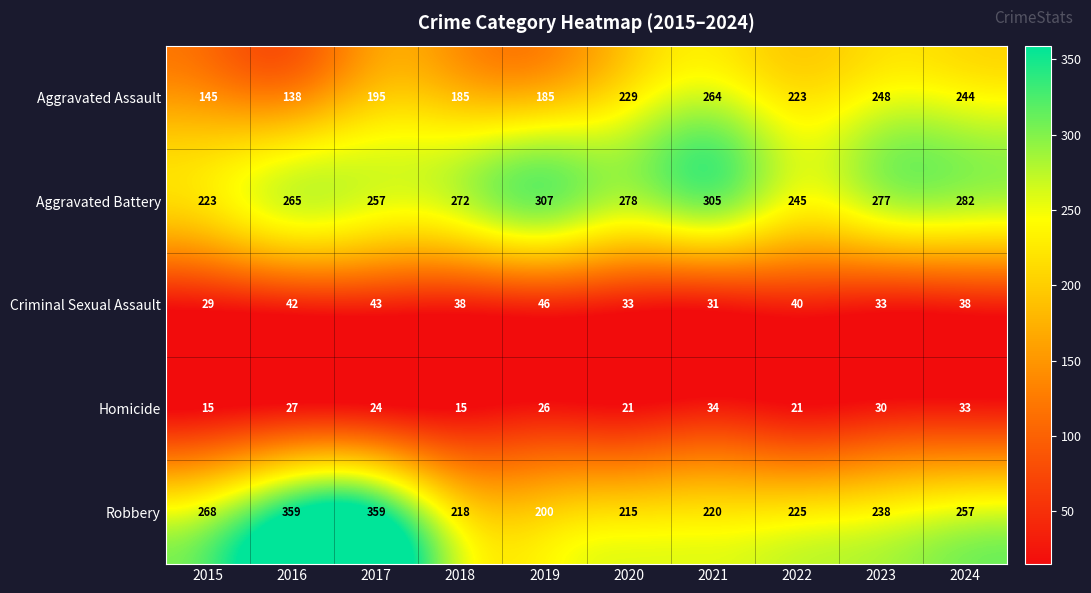

The Criminal Sexual Assault series shows 51 at 2024. True or false?

False